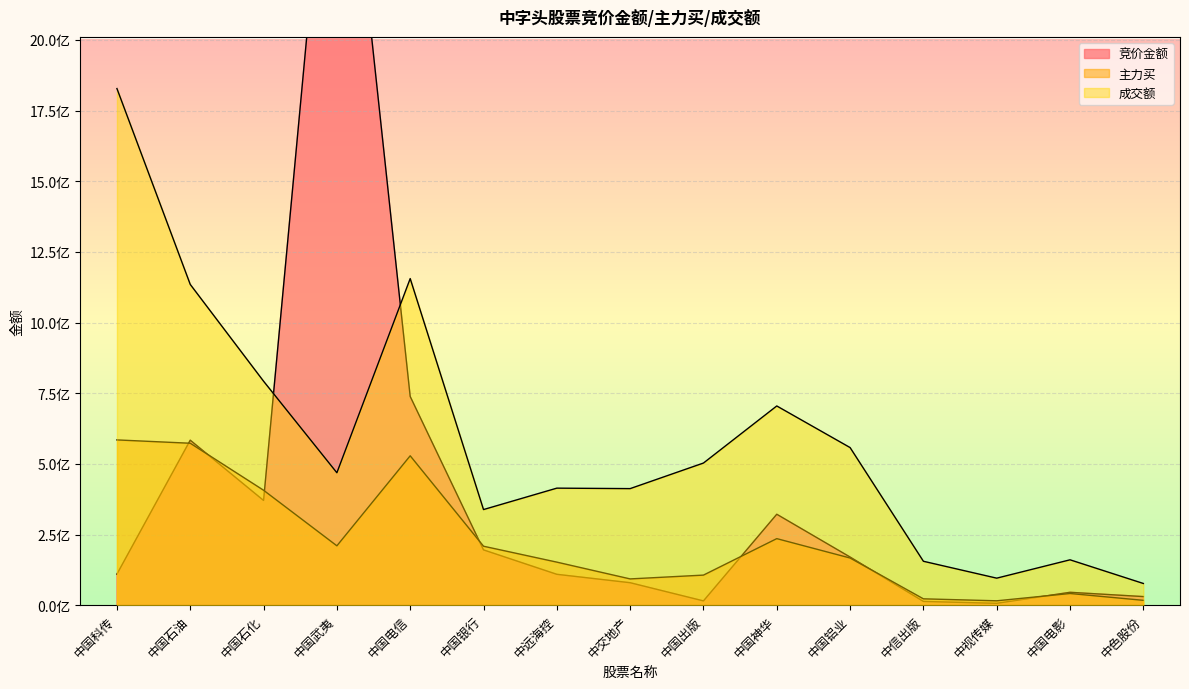

List the series in order of their peak value, highest first.

竞价金额, 成交额, 主力买